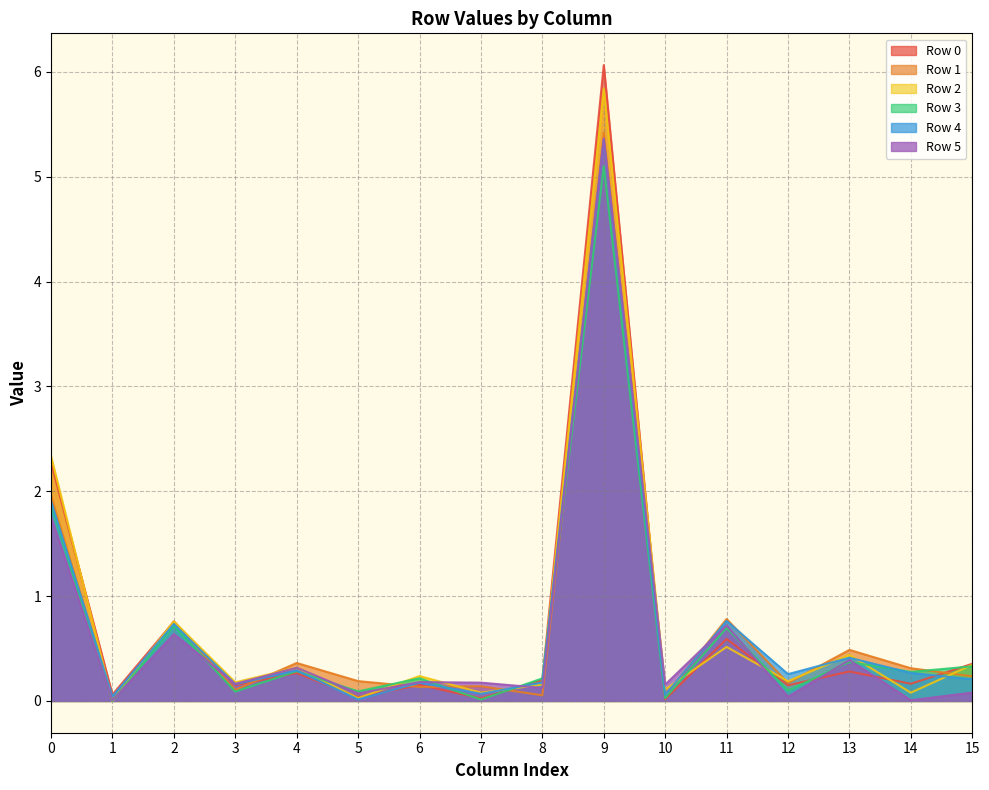

What is the difference between the Row 3 values at 0 and 3?

1.8